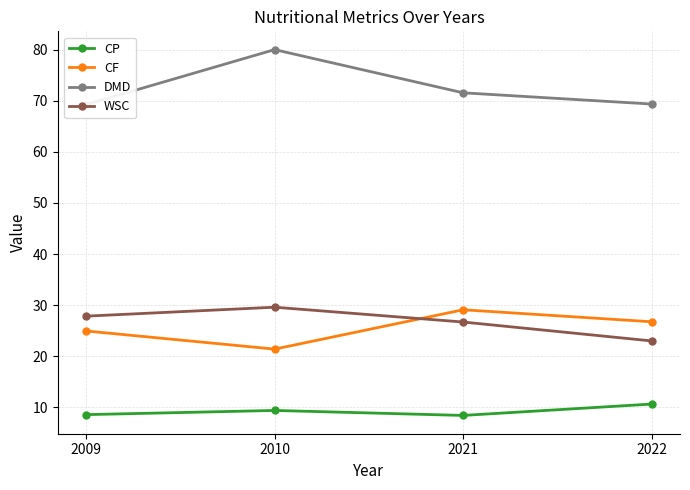

What is the average value of the DMD series?

72.5